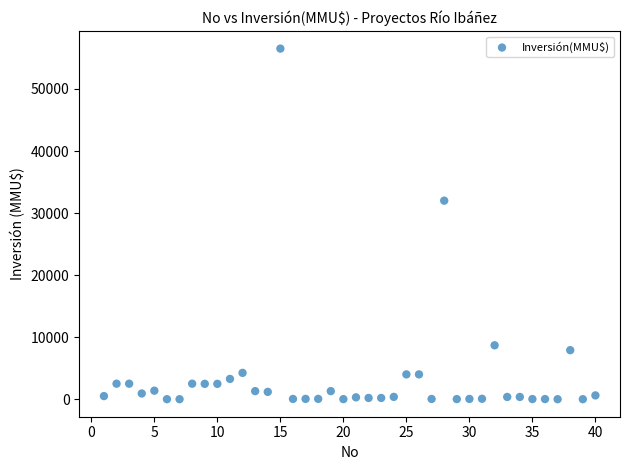

What is the range of X values (max minus min)?

39